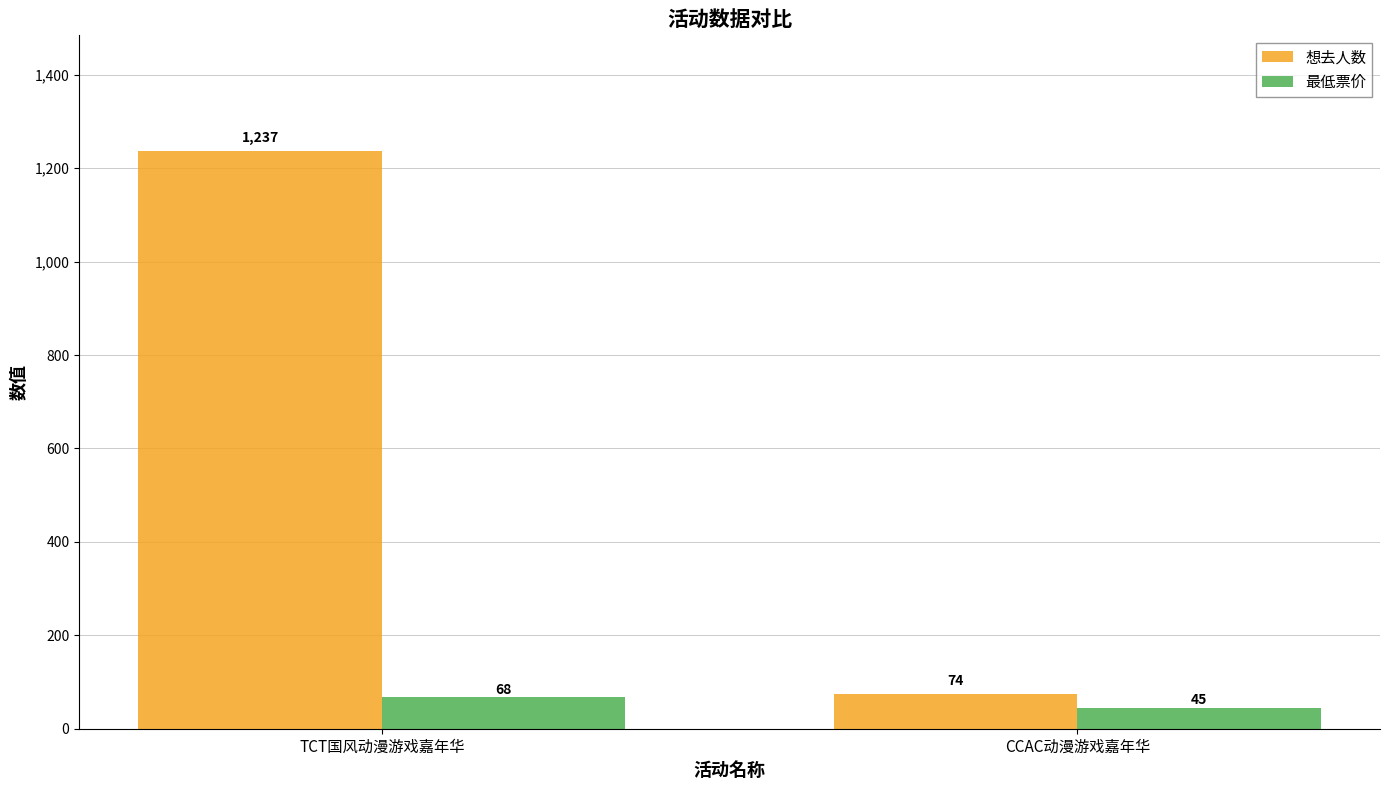

Reading right to left, list all the values displayed in this chart.

想去人数: 74	1237
最低票价: 45	68